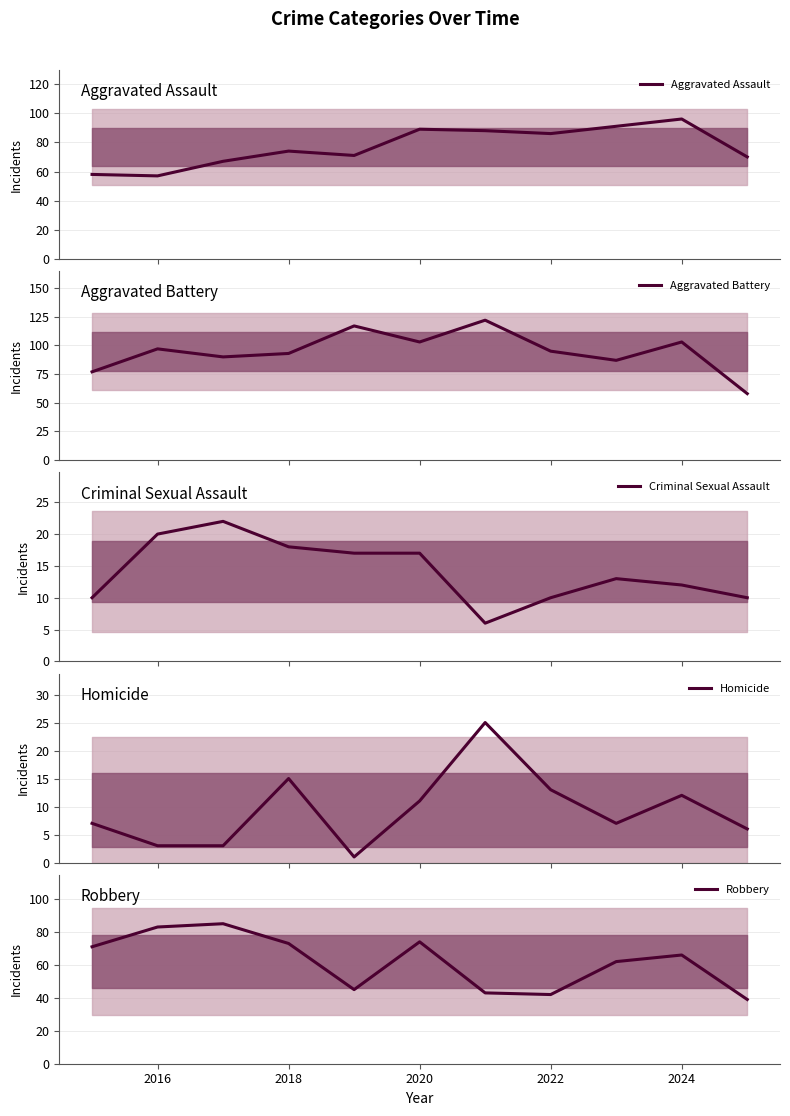

What is the highest value of the Aggravated Assault series?

96